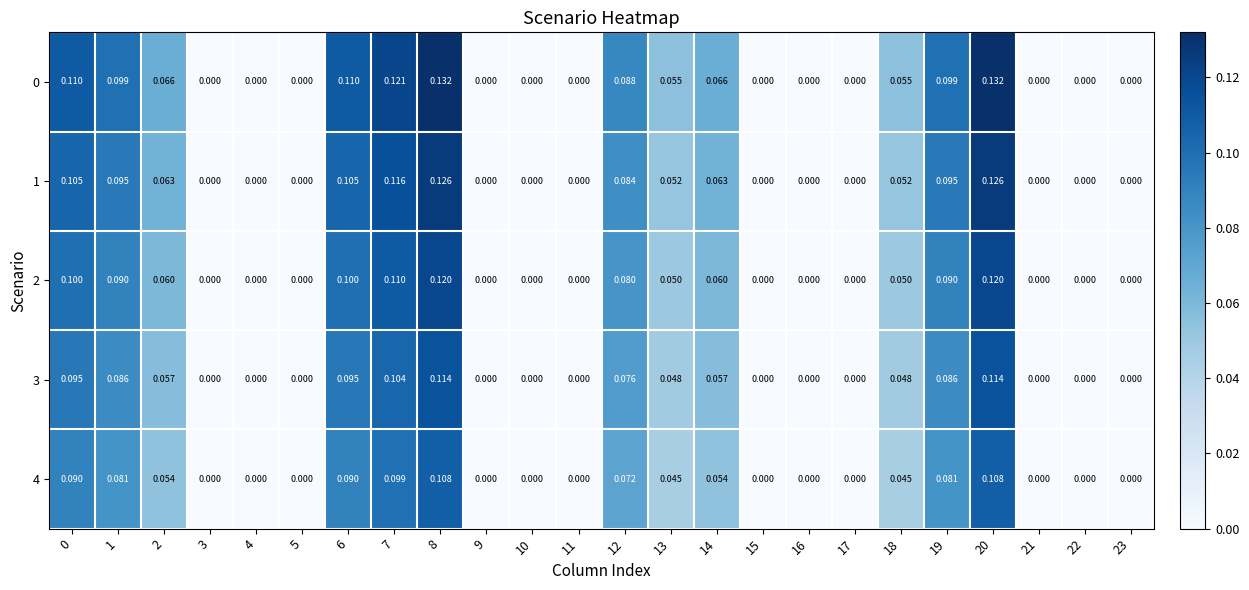

Rank the series by their average value, from lowest to highest.

4, 3, 2, 1, 0